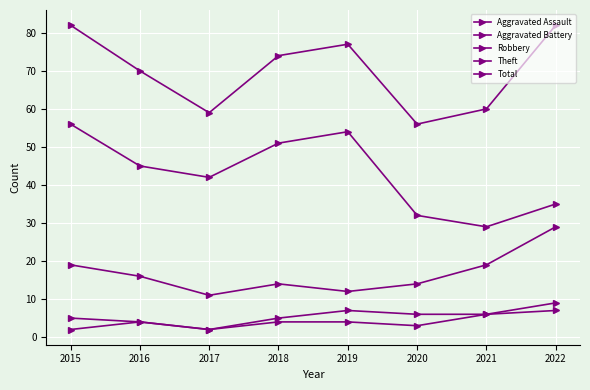

At which label does Aggravated Assault reach its peak?

2022